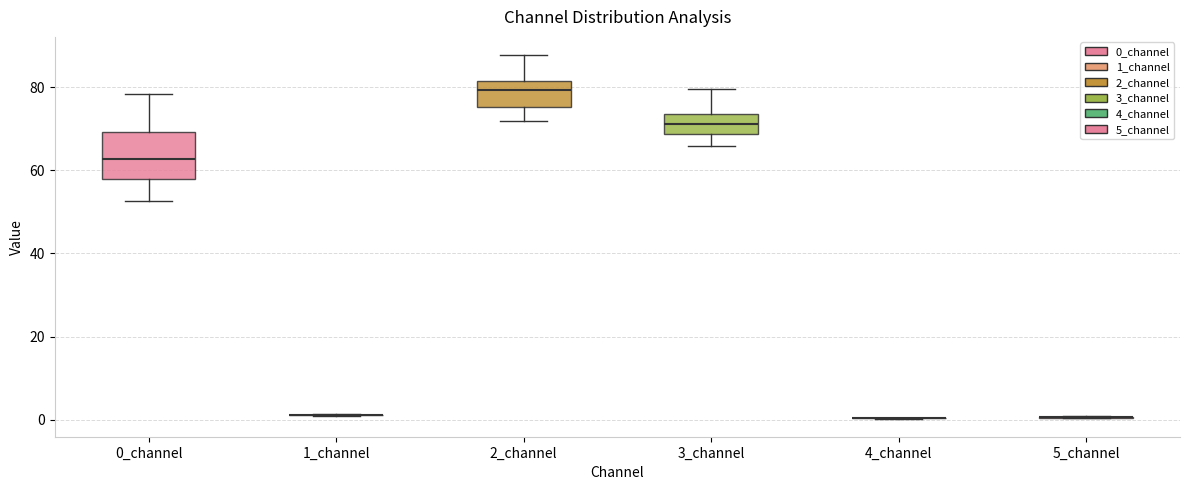

Where does the lower whisker of the box for 3_channel end on the y-axis? The values are not printed on the chart, so give them approximately, as read against the axis.

66